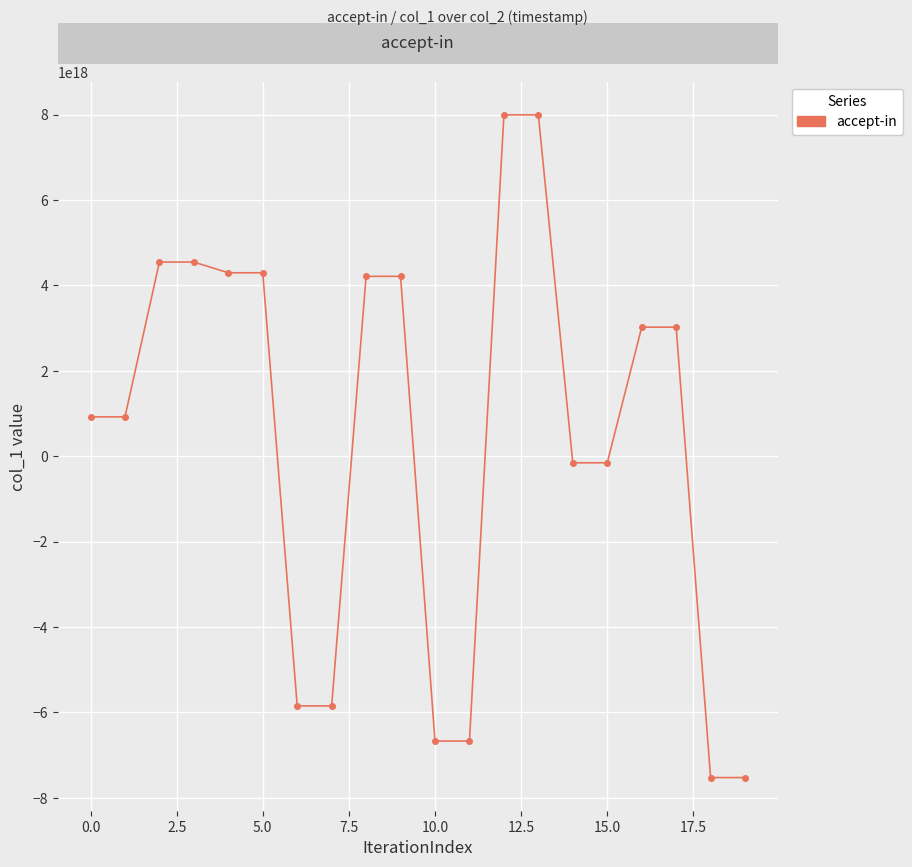

Is it true that the value at 5.0 is 4295704337110190080?

True